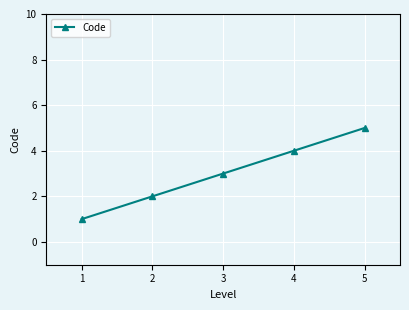

List the labels in order of value, largest first.

5, 4, 3, 2, 1